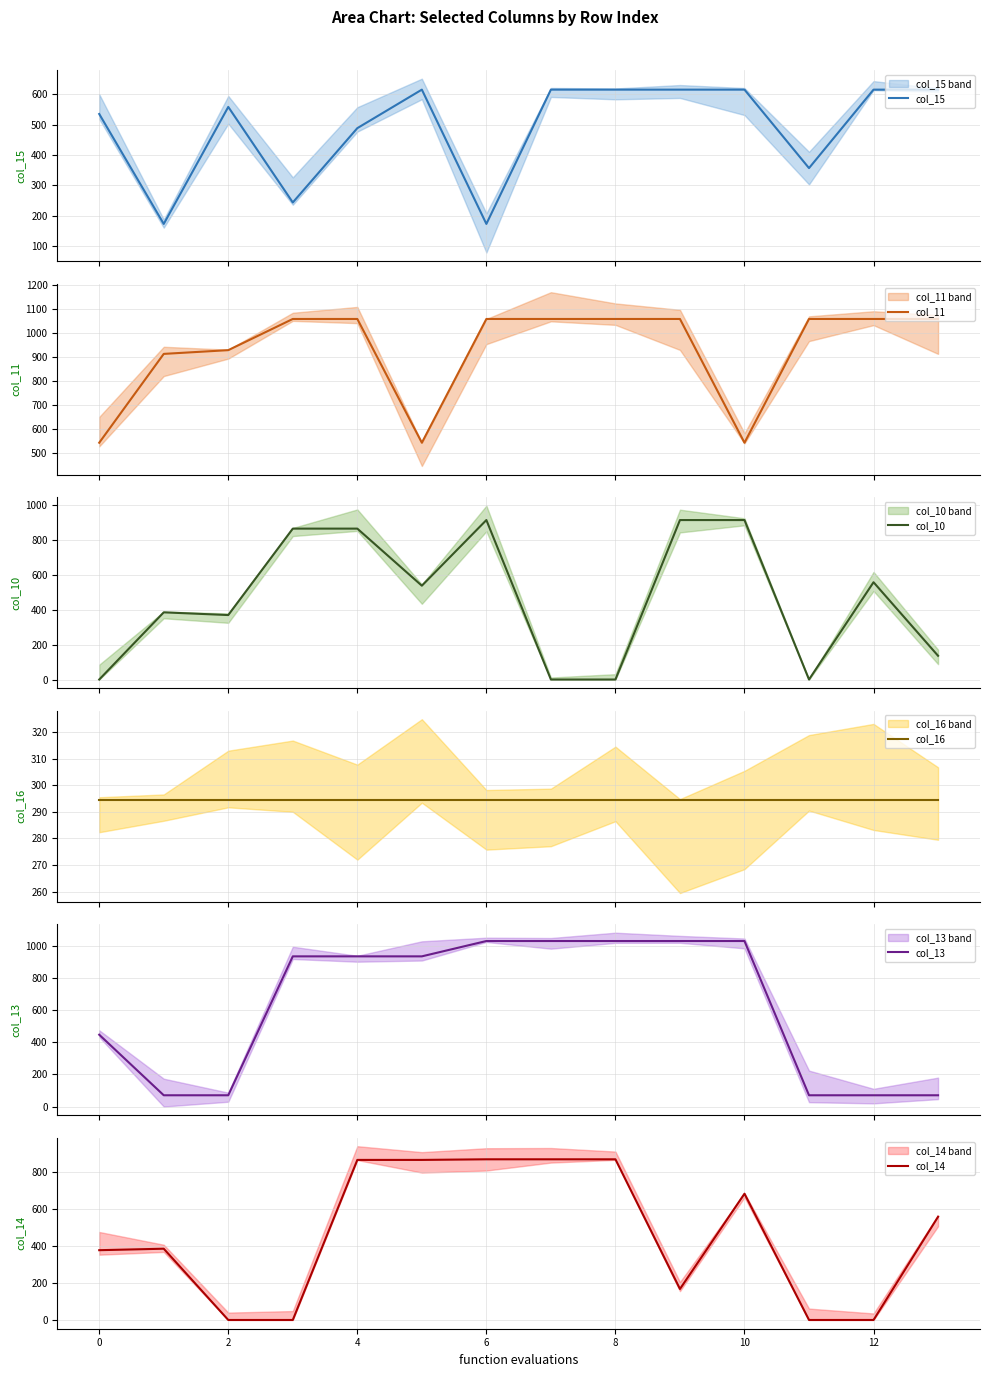

True or false: col_10 has more than 1 points higher than both neighbors.

True